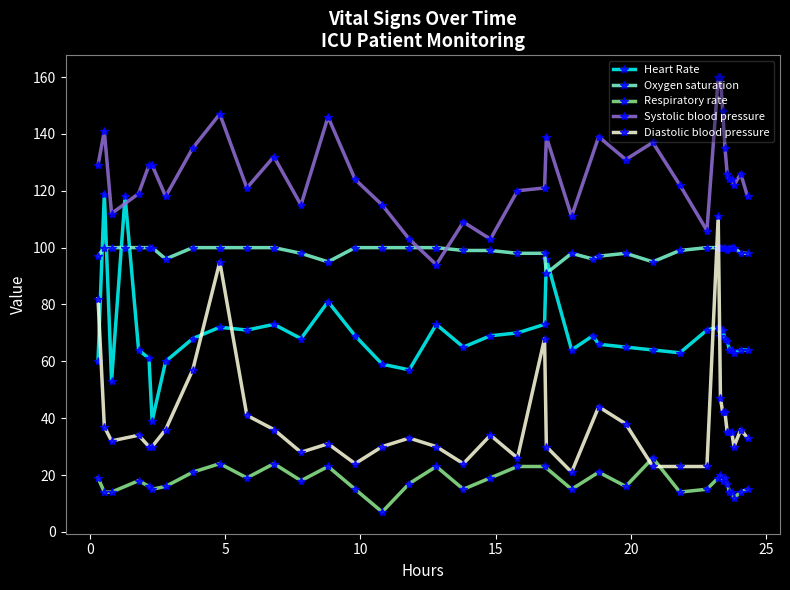

List the labels in order of Systolic blood pressure value, smallest first.

3, 24, 17, 16, 19, 29, 18, 23, 2, 12, 15, 7, 39, 4, 20, 10, 21, 28, 37, 14, 35, 36, 34, 38, 0, 5, 6, 26, 11, 8, 33, 27, 22, 25, 1, 13, 9, 32, 30, 31